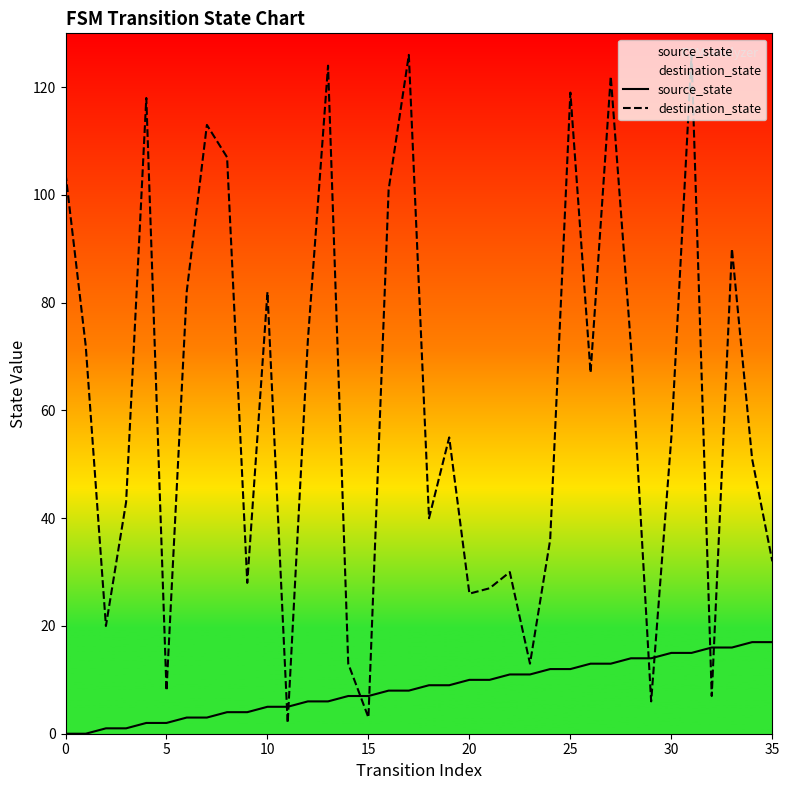

The value of source_state at 18 is 13. True or false?

False